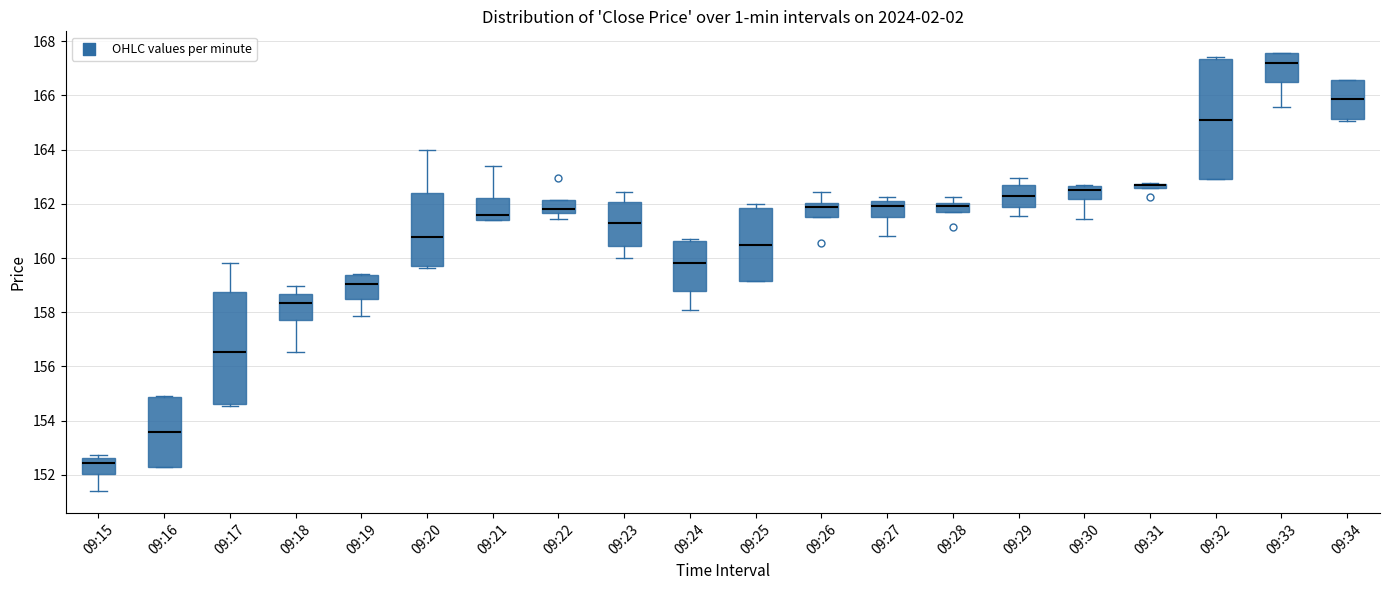

Where is the upper edge of the box for 09:15 on the y-axis? The values are not printed on the chart, so give them approximately, as read against the axis.

152.6